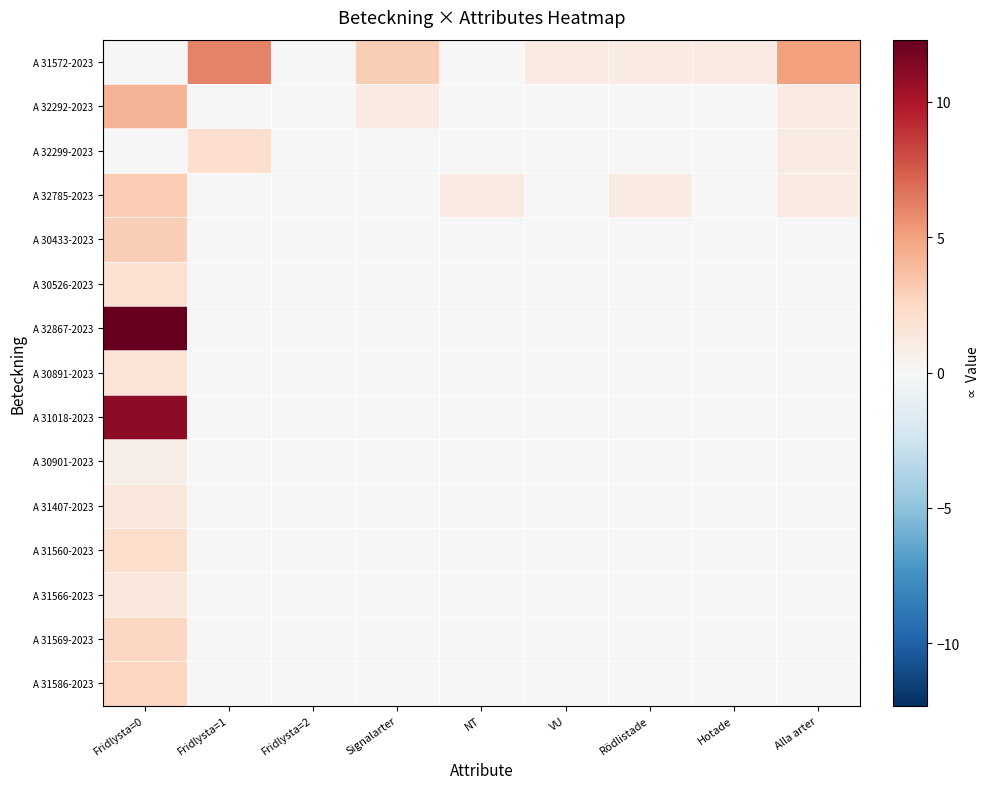

How many categories are shown in the chart?

9